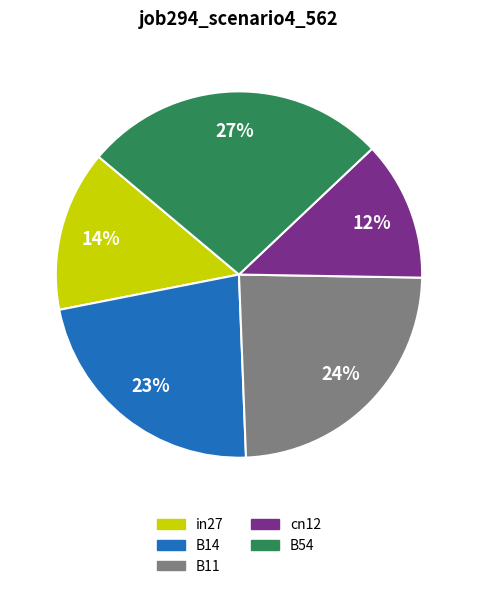

Which slice is the smallest?

cn12